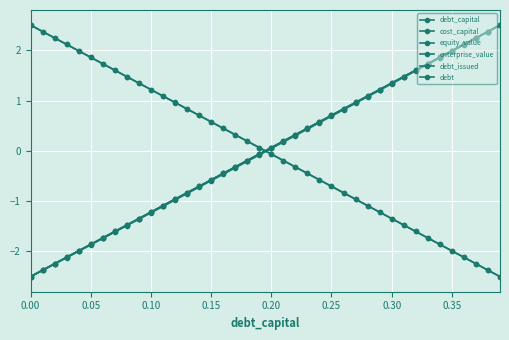

Does the chart have visible grid lines?

Yes